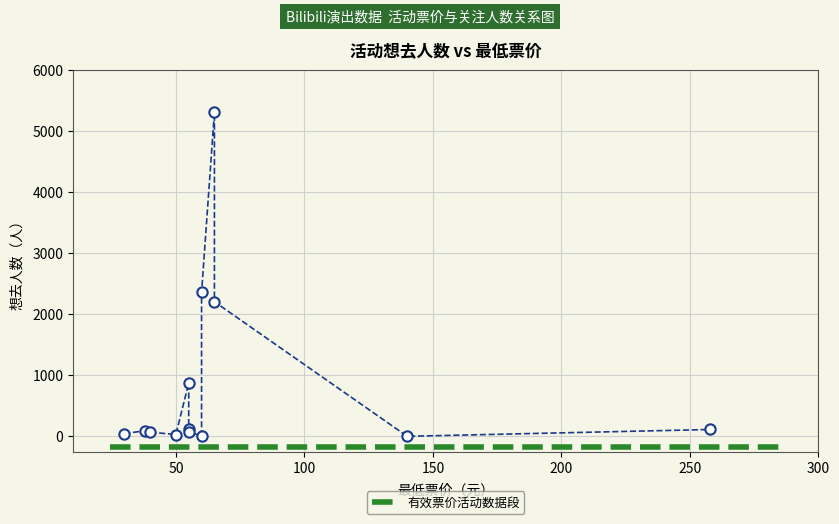

What Y value in the scatter plot is closest to 2657?

2360